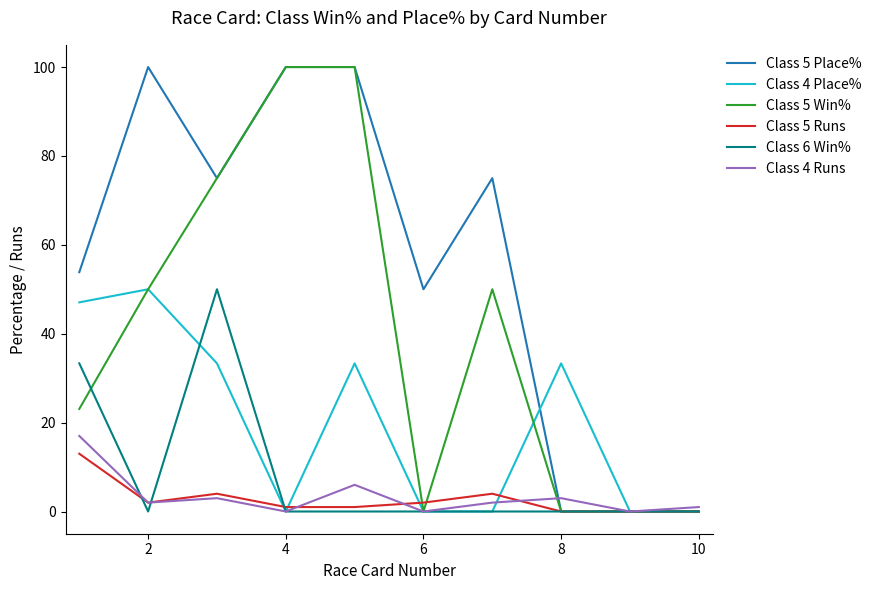

Reading left to right, list all the values displayed in this chart.

Class 5 Place%: 53.9	100.0	75.0	100.0	100.0	50.0	75.0	0.0	0.0	0.0
Class 4 Place%: 47.1	50.0	33.3	0.0	33.3	0.0	0.0	33.3	0.0	0.0
Class 5 Win%: 23.1	50.0	75.0	100.0	100.0	0.0	50.0	0.0	0.0	0.0
Class 5 Runs: 13.0	2.0	4.0	1.0	1.0	2.0	4.0	0.0	0.0	0.0
Class 6 Win%: 33.3	0.0	50.0	0.0	0.0	0.0	0.0	0.0	0.0	0.0
Class 4 Runs: 17.0	2.0	3.0	0.0	6.0	0.0	2.0	3.0	0.0	1.0